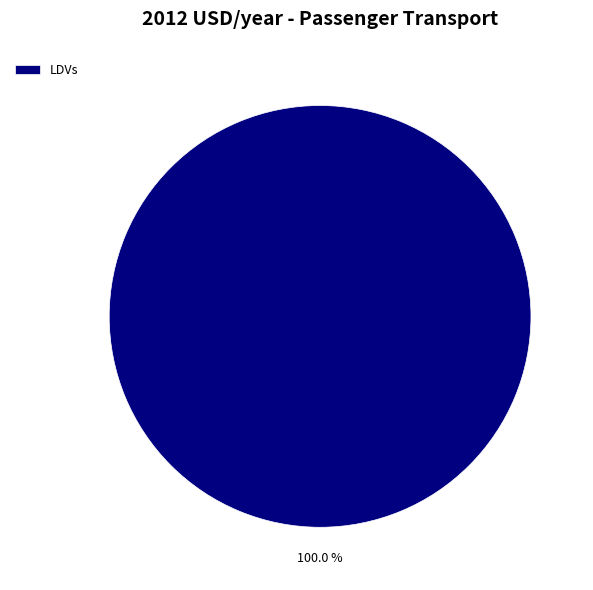

Which category accounts for the majority?

LDVs